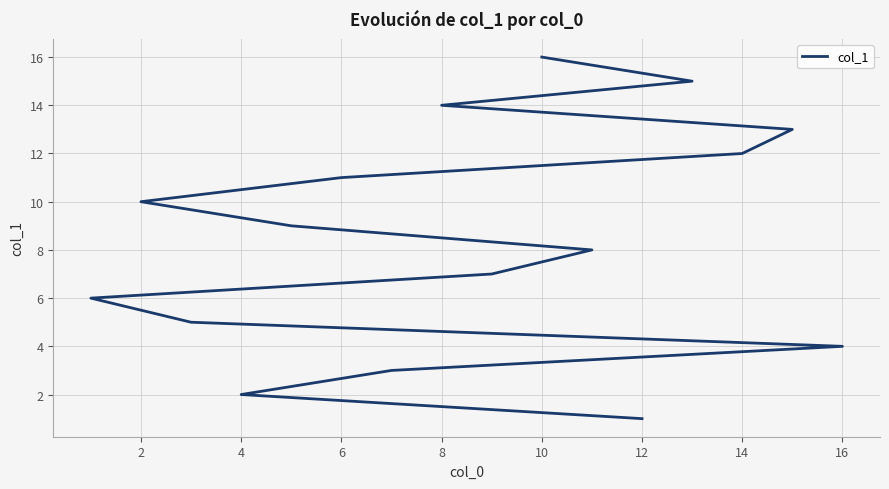

Reading left to right, what are all the values shown in this chart?

1	2	3	4	5	6	7	8	9	10	11	12	13	14	15	16